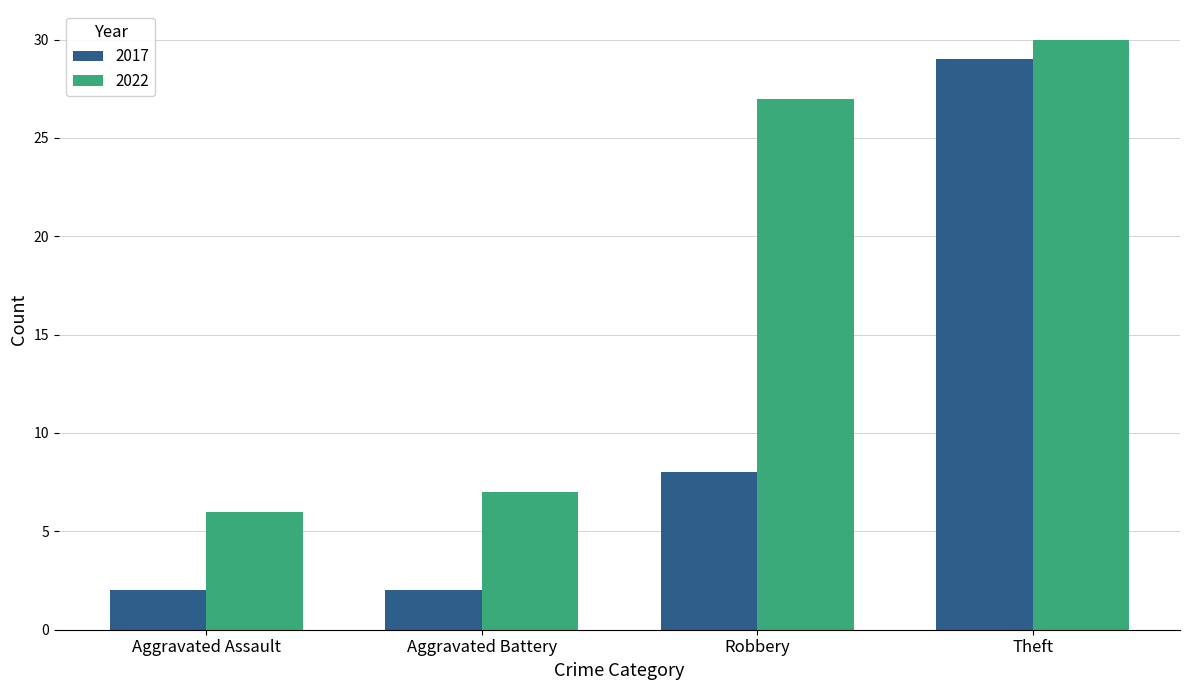

What are all the series names shown in the legend?

2017, 2022